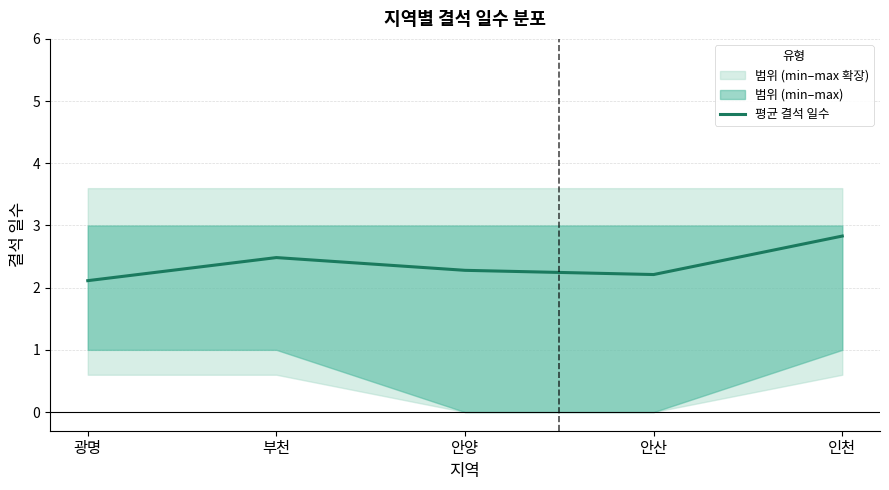

The value at 안양 is 1.3. True or false?

False